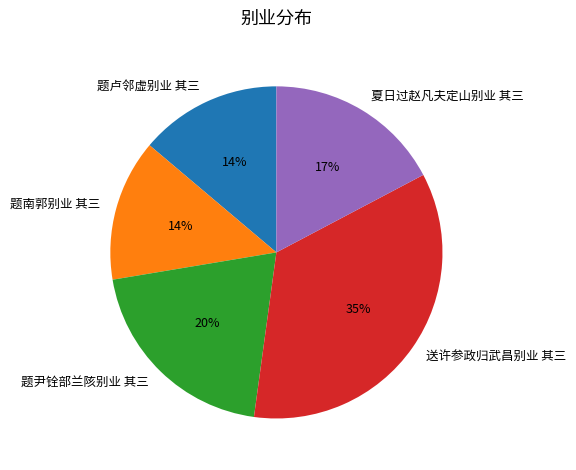

What is the ratio of the value at 题卢邻虚别业 其三 to the value at 送许参政归武昌别业 其三?

0.4